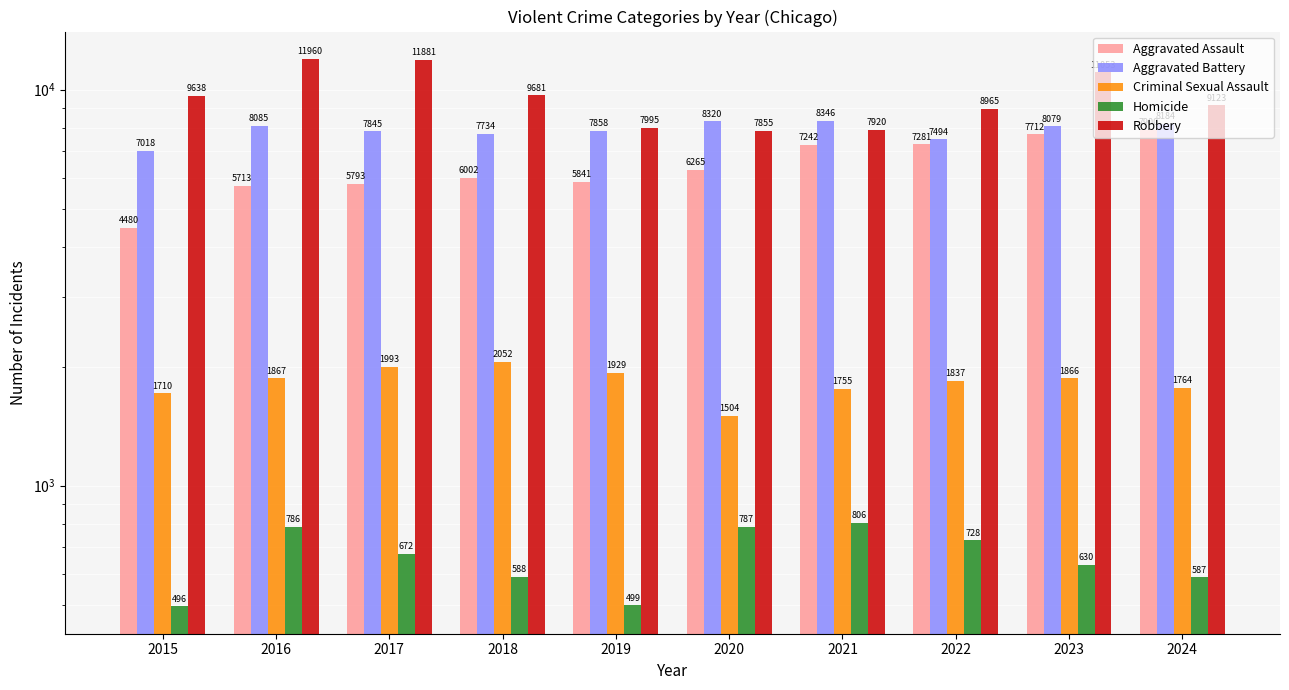

What is the lowest value of the Robbery series?

7855